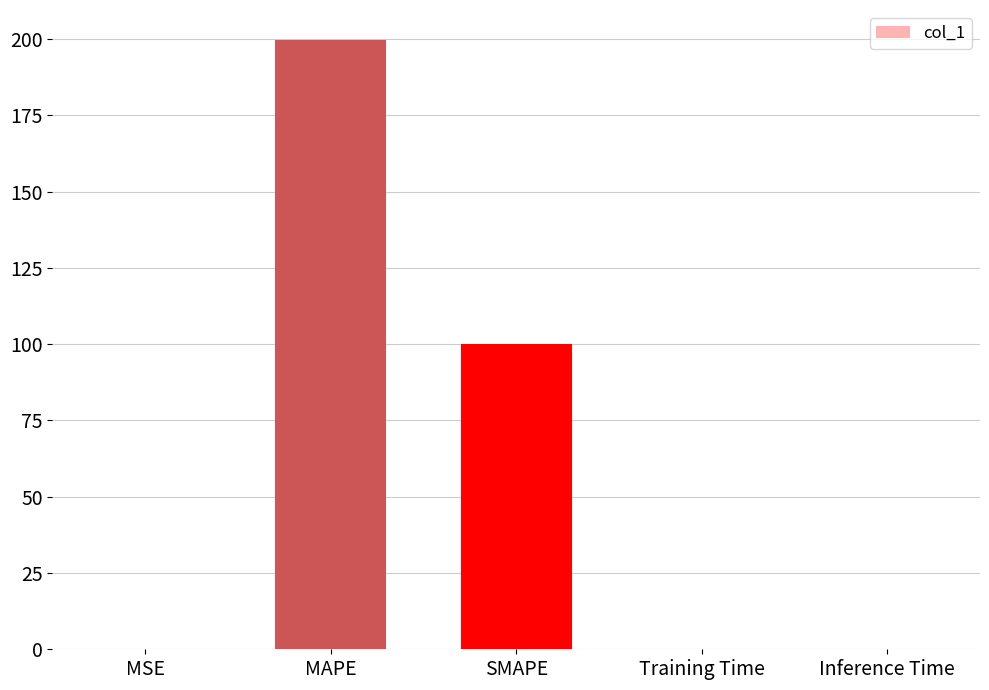

What is the maximum value shown in the chart?

199.5